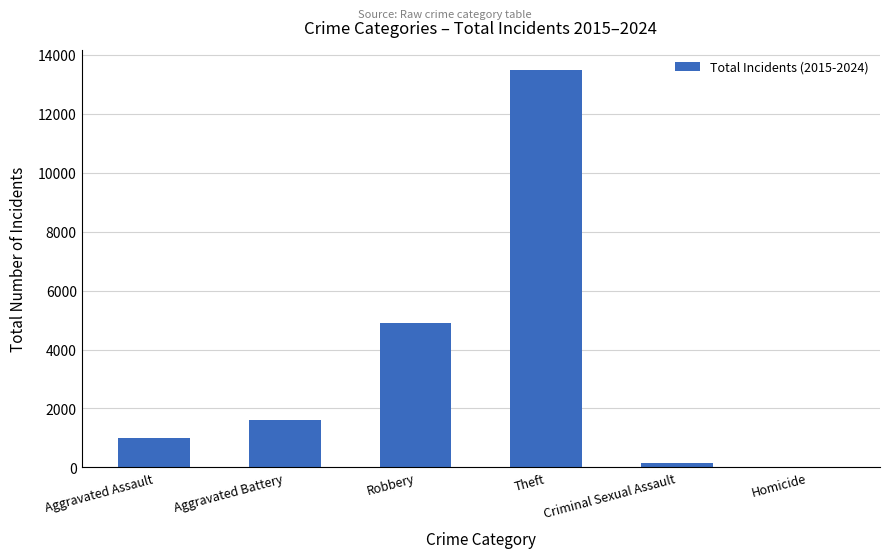

Which category has the highest value across all series?

Theft